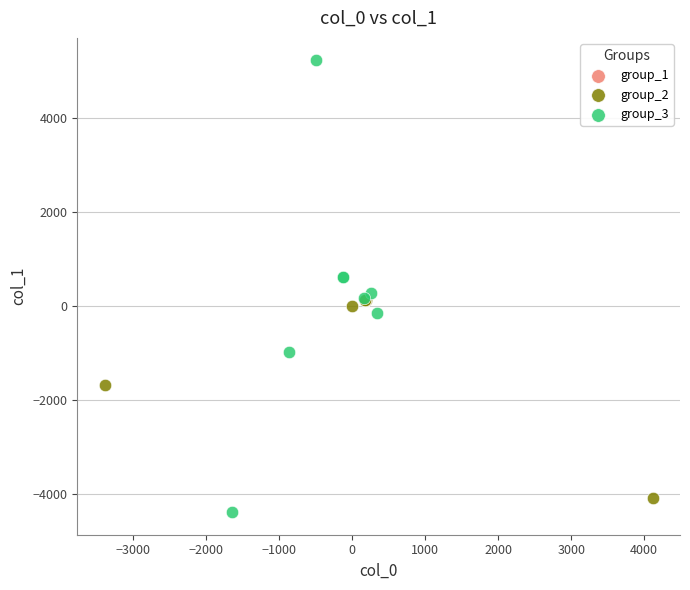

Which series contains the lowest Y value?

group_3